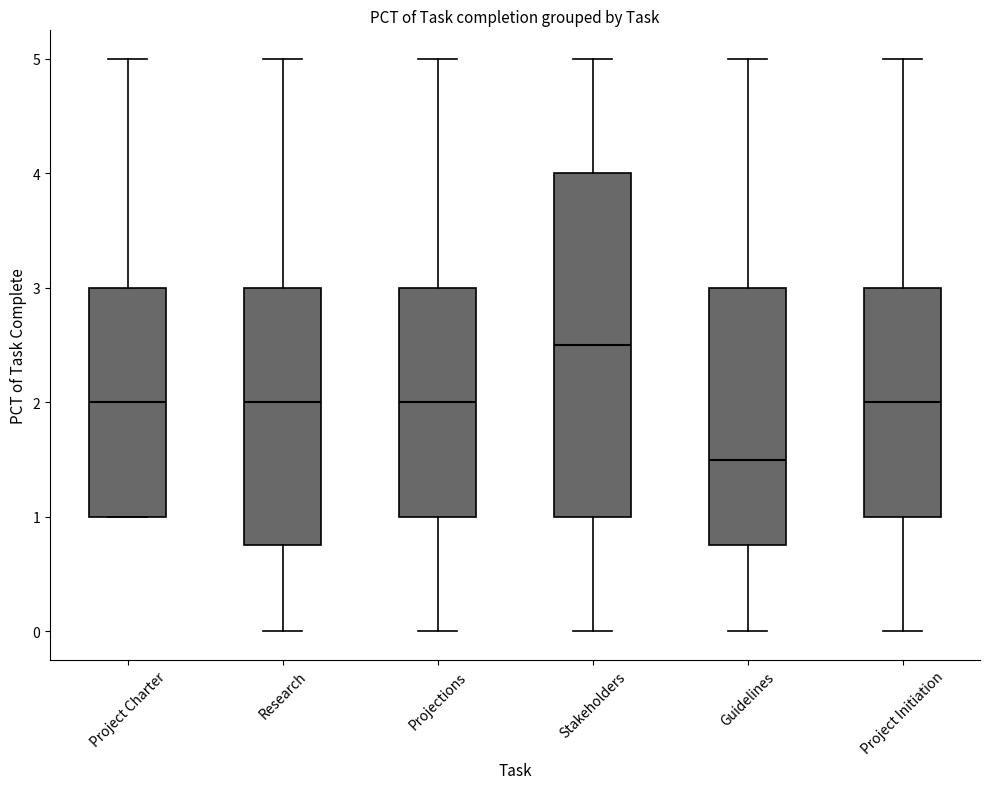

Reading left to right, read every box against the y-axis: the position of its median line, the range the box covers, and the ends of its whiskers. The values are not printed on the chart, so give them approximately, as read against the axis.

Project Charter: median 2.0, box 1.0 to 3.0, whiskers 1.0 to 5.0
Research: median 2.0, box 0.8 to 3.0, whiskers 0.0 to 5.0
Projections: median 2.0, box 1.0 to 3.0, whiskers 0.0 to 5.0
Stakeholders: median 2.5, box 1.0 to 4.0, whiskers 0.0 to 5.0
Guidelines: median 1.5, box 0.8 to 3.0, whiskers 0.0 to 5.0
Project Initiation: median 2.0, box 1.0 to 3.0, whiskers 0.0 to 5.0